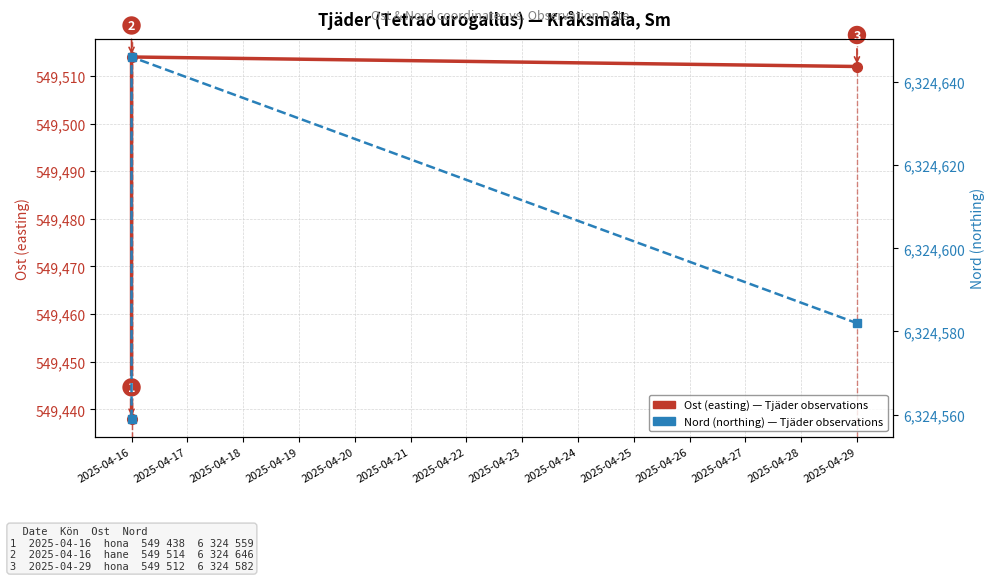

Rank the series at 2025-04-16 from highest to lowest value.

Nord (northing), Ost (easting)